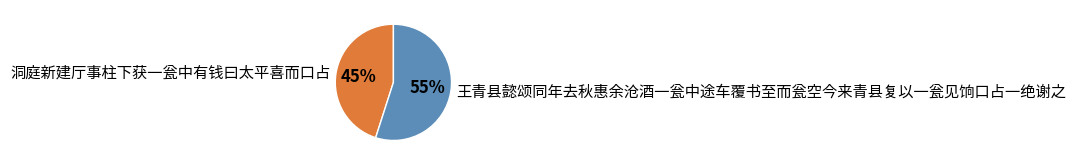

Between 洞庭新建厅事柱下获一瓮中有钱曰太平喜而口占 and 王青县懿颂同年去秋惠余沧酒一瓮中途车覆书至而瓮空今来青县复以一瓮见饷口占一绝谢之, which is larger?

王青县懿颂同年去秋惠余沧酒一瓮中途车覆书至而瓮空今来青县复以一瓮见饷口占一绝谢之